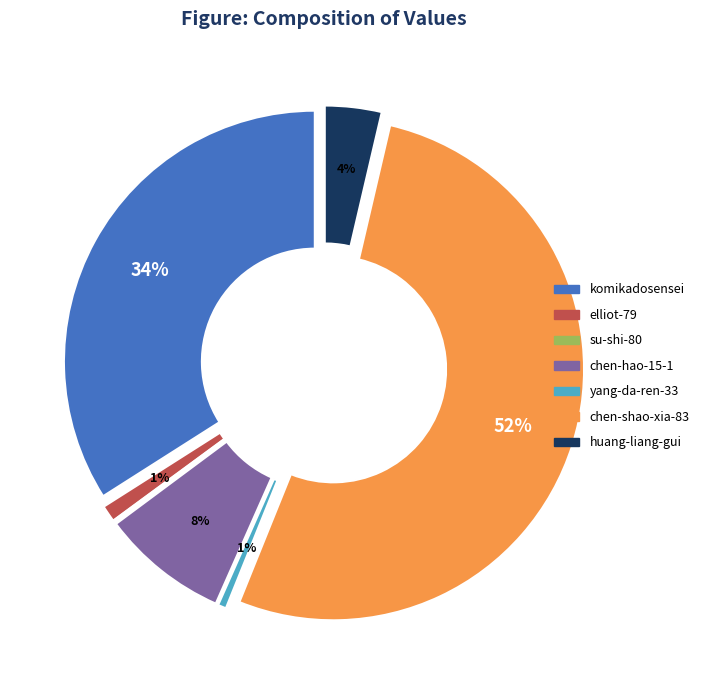

How many slices are in this pie chart?

7